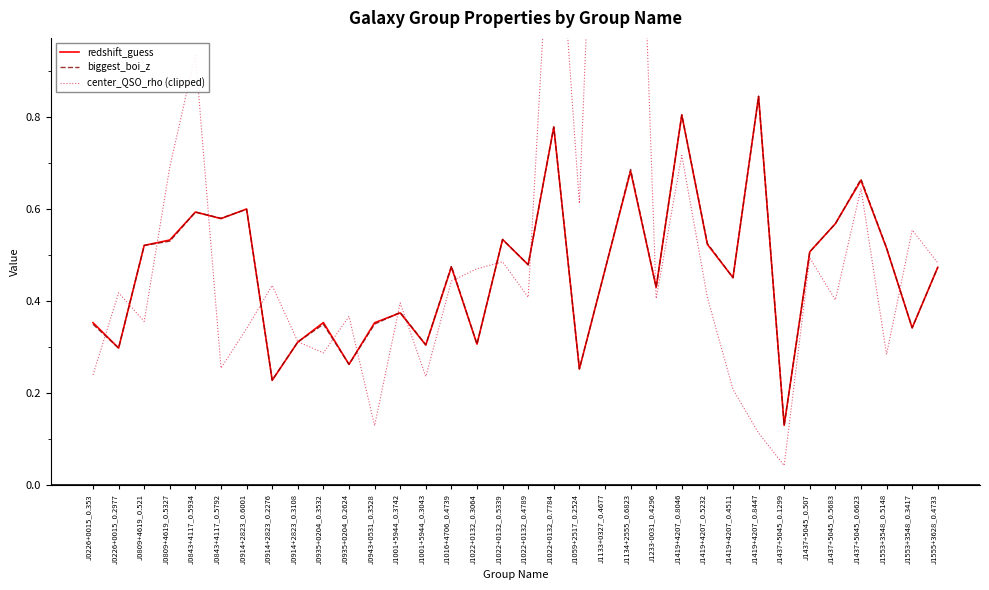

Where do center_QSO_rho (clipped) and redshift_guess first cross each other?

J0226+0015_0.353 and J0226+0015_0.2977